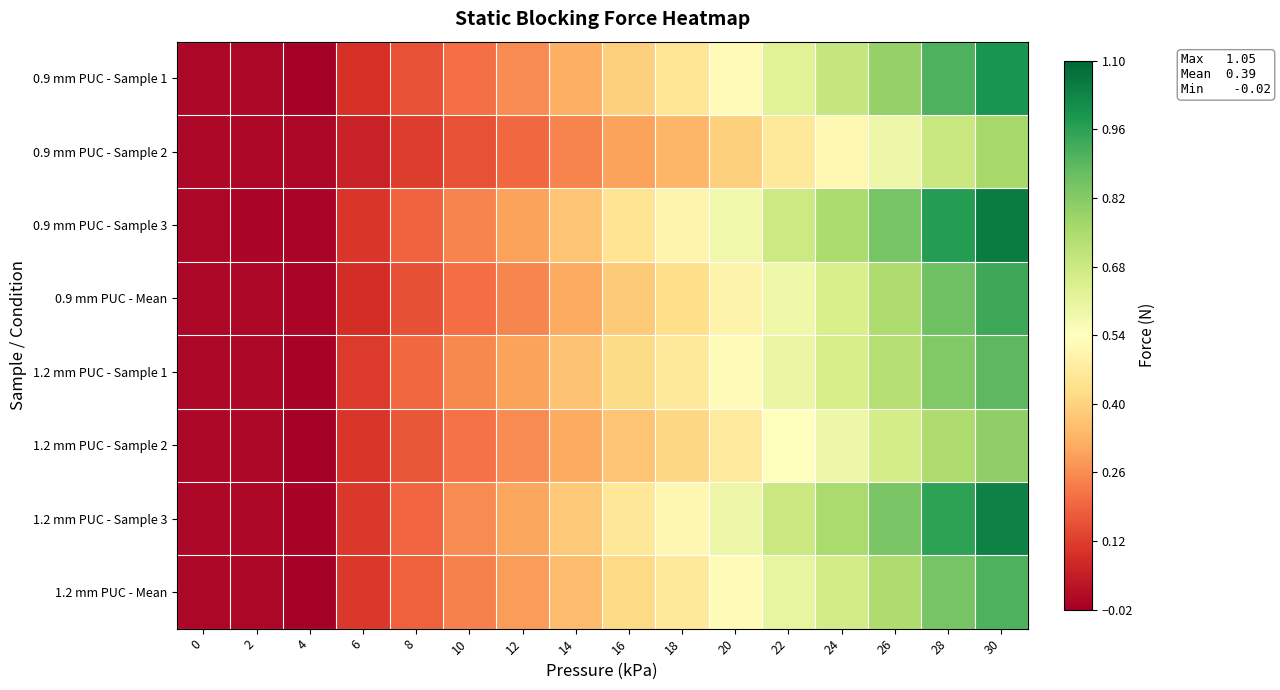

Reading right to left, transcribe all the data shown in this chart.

0.9 mm PUC - Sample 1: 30=1.0	28=0.9	26=0.8	24=0.7	22=0.6	20=0.5	18=0.4	16=0.4	14=0.3	12=0.3	10=0.2	8=0.2	6=0.1	4=-0.0	2=0.0	0=0.0
0.9 mm PUC - Sample 2: 30=0.8	28=0.7	26=0.6	24=0.5	22=0.5	20=0.4	18=0.3	16=0.3	14=0.2	12=0.2	10=0.2	8=0.1	6=0.1	4=-0.0	2=-0.0	0=0.0
0.9 mm PUC - Sample 3: 30=1.1	28=1.0	26=0.8	24=0.7	22=0.7	20=0.6	18=0.5	16=0.4	14=0.4	12=0.3	10=0.2	8=0.2	6=0.1	4=-0.0	2=-0.0	0=0.0
0.9 mm PUC - Mean: 30=0.9	28=0.9	26=0.7	24=0.7	22=0.6	20=0.5	18=0.4	16=0.4	14=0.3	12=0.2	10=0.2	8=0.2	6=0.1	4=-0.0	2=-0.0	0=0.0
1.2 mm PUC - Sample 1: 30=0.9	28=0.8	26=0.7	24=0.7	22=0.6	20=0.5	18=0.5	16=0.4	14=0.4	12=0.3	10=0.3	8=0.2	6=0.1	4=-0.0	2=0.0	0=0.0
1.2 mm PUC - Sample 2: 30=0.8	28=0.7	26=0.7	24=0.6	22=0.5	20=0.5	18=0.4	16=0.4	14=0.3	12=0.3	10=0.2	8=0.2	6=0.1	4=-0.0	2=0.0	0=0.0
1.2 mm PUC - Sample 3: 30=1.0	28=1.0	26=0.8	24=0.8	22=0.7	20=0.6	18=0.5	16=0.5	14=0.4	12=0.3	10=0.3	8=0.2	6=0.1	4=-0.0	2=0.0	0=0.0
1.2 mm PUC - Mean: 30=0.9	28=0.8	26=0.7	24=0.7	22=0.6	20=0.5	18=0.5	16=0.4	14=0.4	12=0.3	10=0.2	8=0.2	6=0.1	4=-0.0	2=0.0	0=0.0